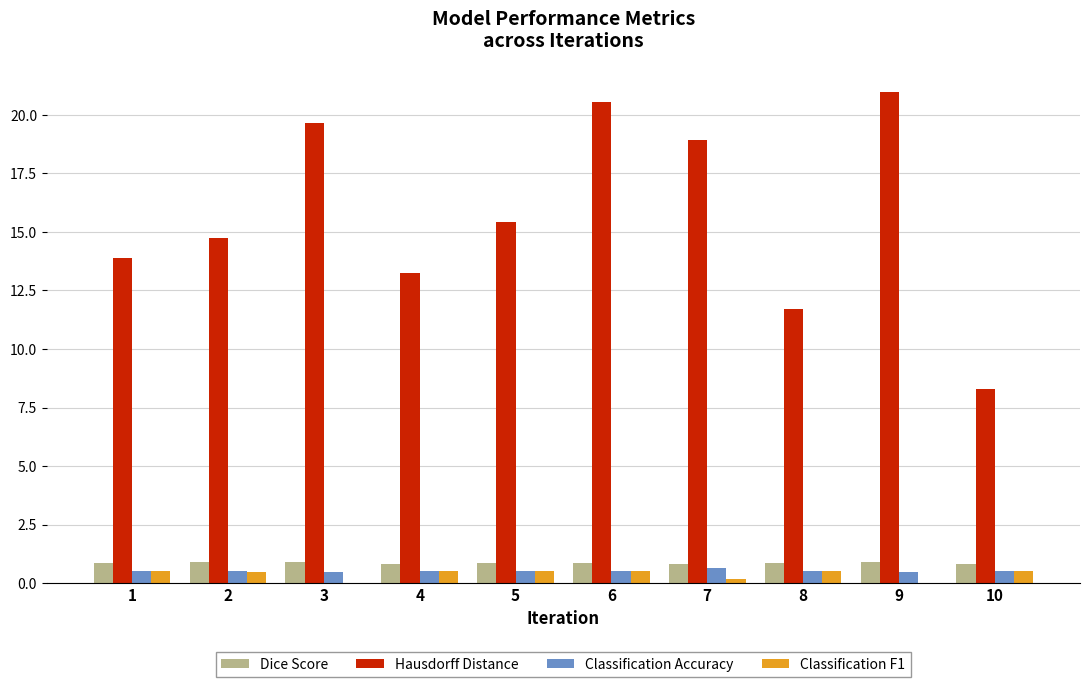

Does the chart contain stacked bars?

No